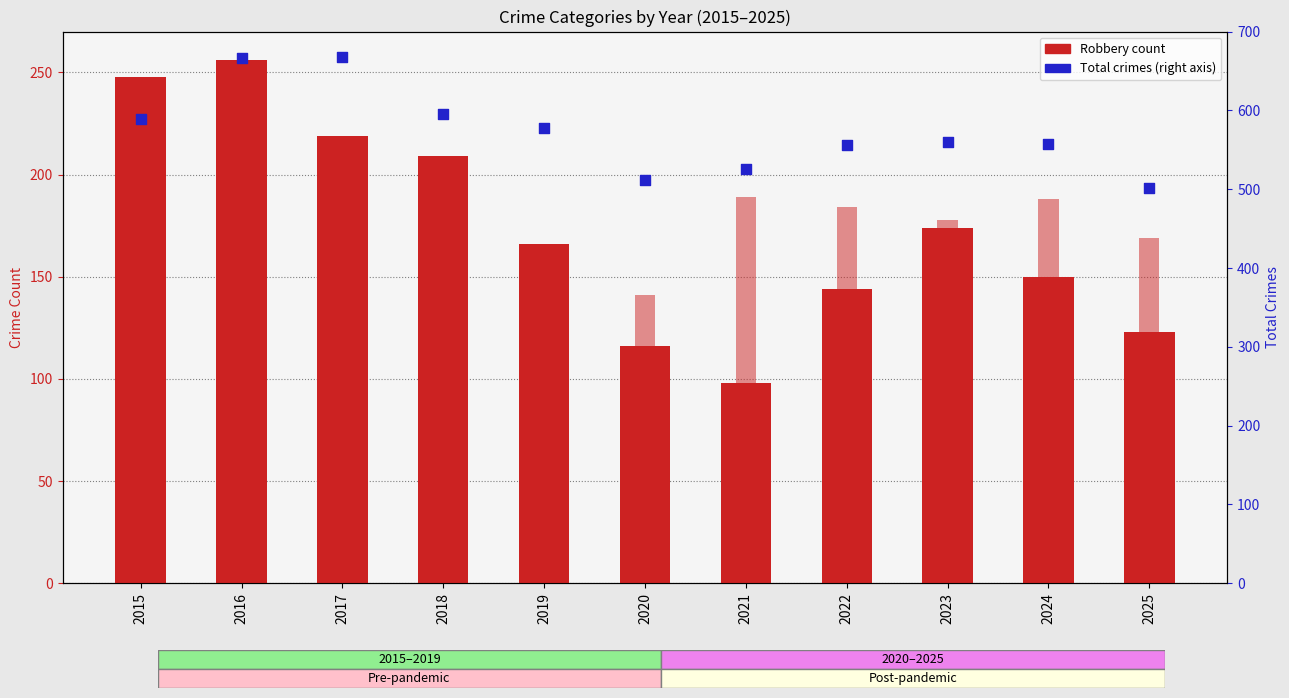

Which series has the widest spread of Y values?

Total (right axis)